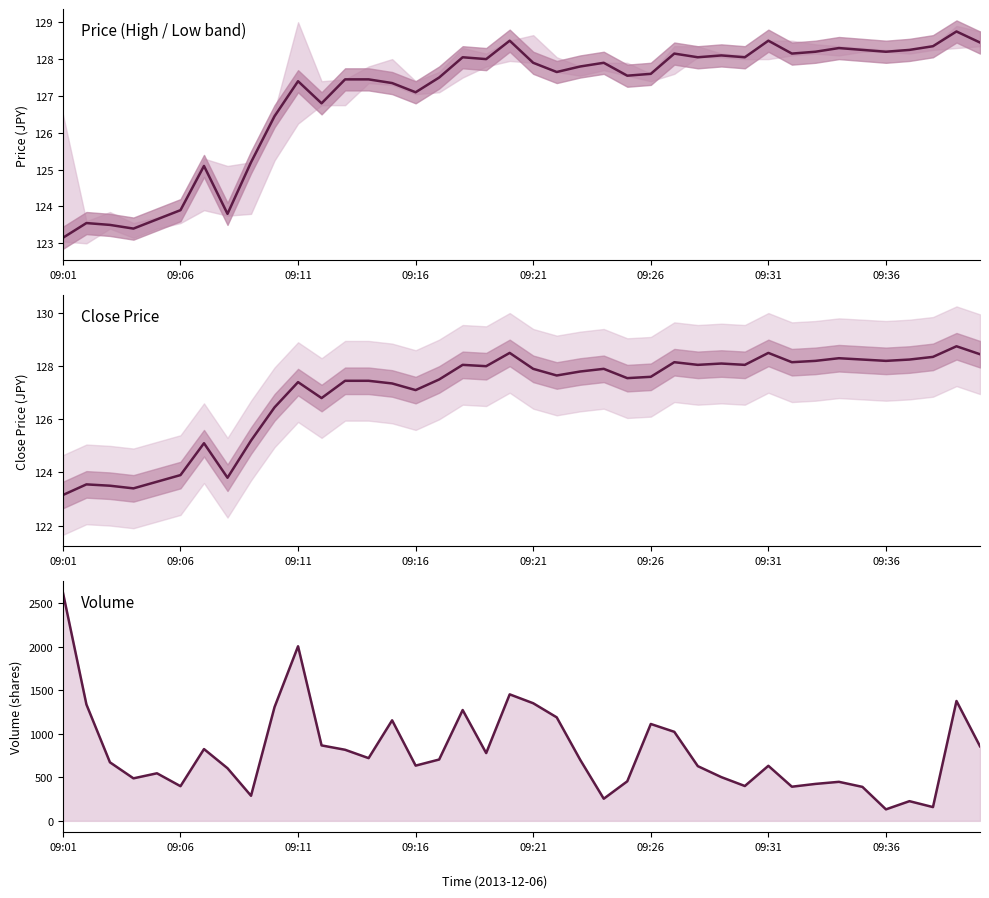

How many data points does each series have?

40